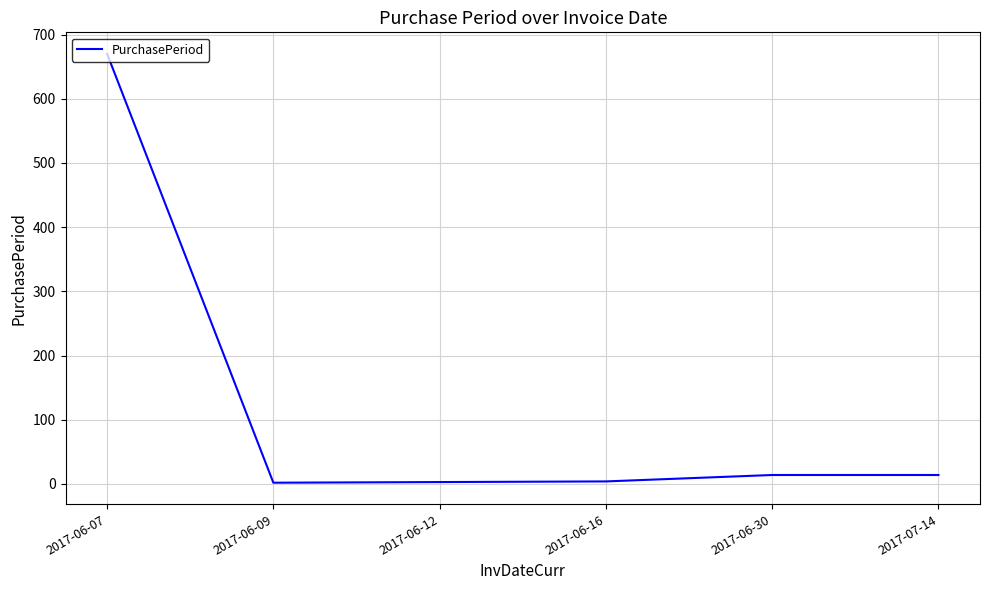

What is the difference between the values at 2017-06-16 and 2017-06-12?

1